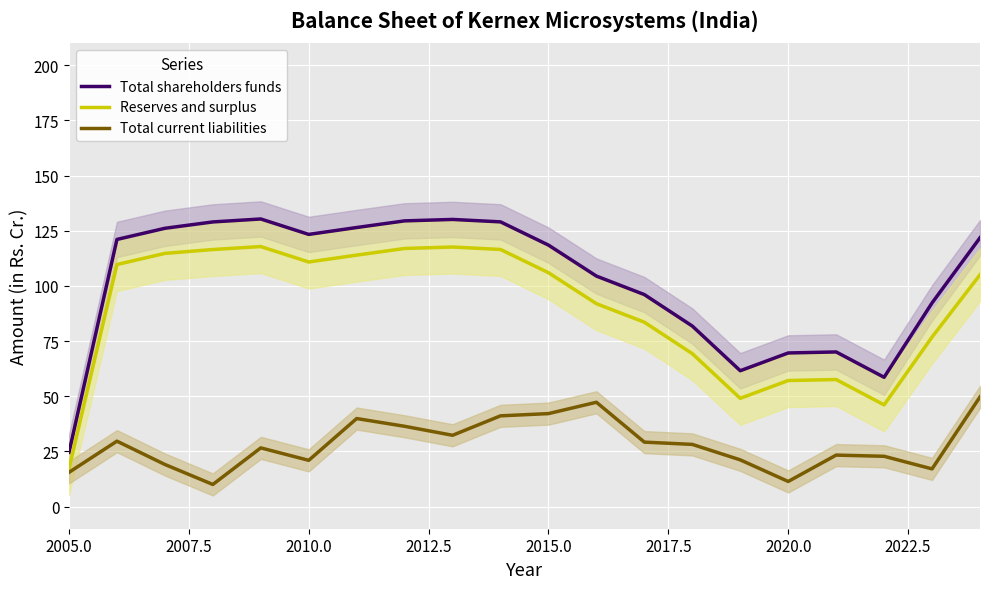

What is the minimum value for Reserves and surplus?

17.2